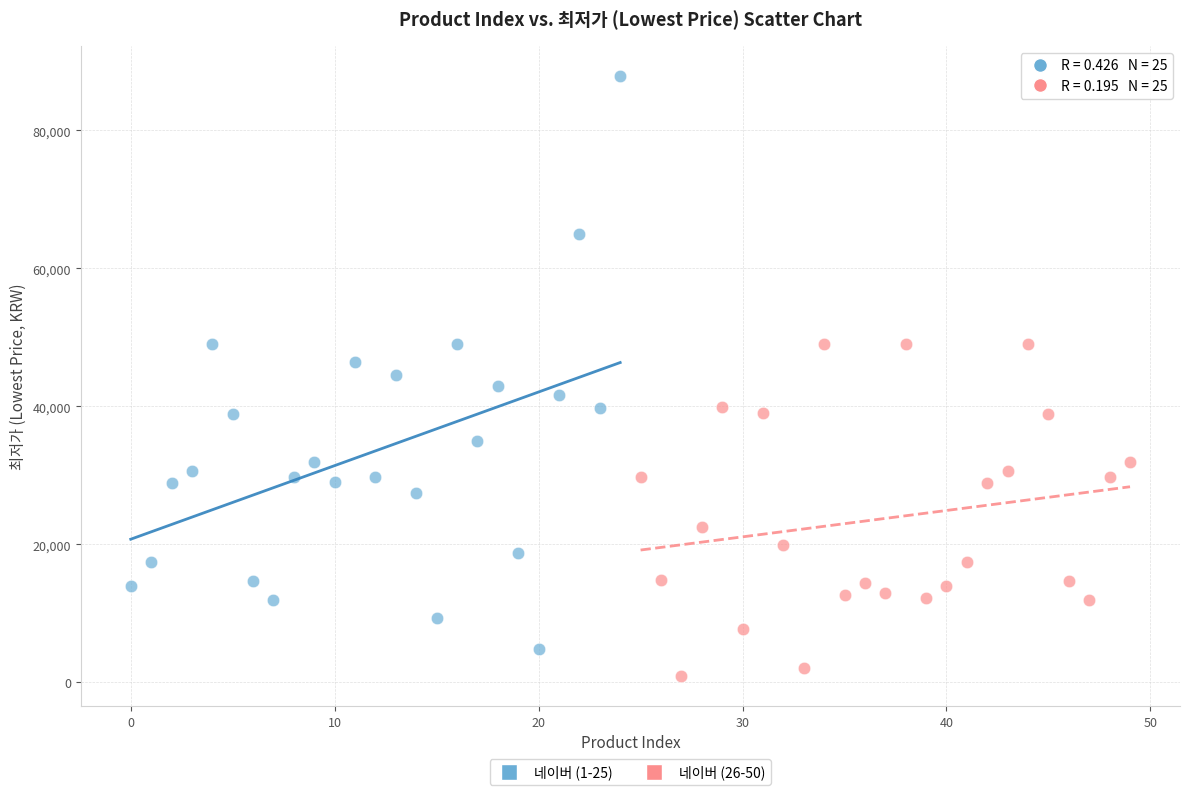

Which series has the widest spread of Y values?

네이버 (1-25)